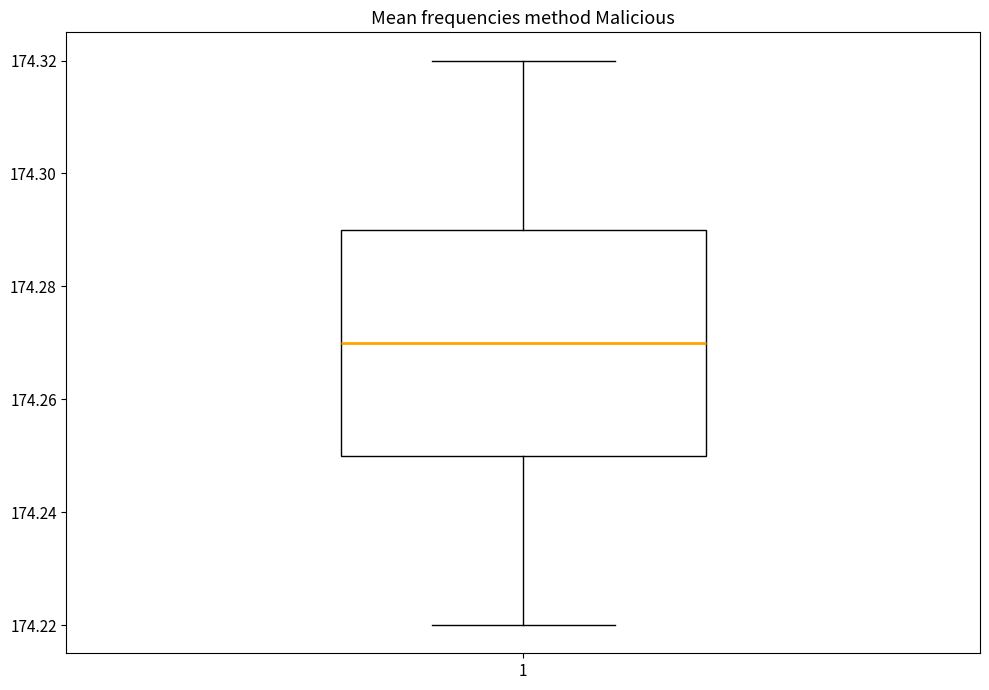

Where is the upper edge of the box at x = 1 on the y-axis? The values are not printed on the chart, so give them approximately, as read against the axis.

174.29